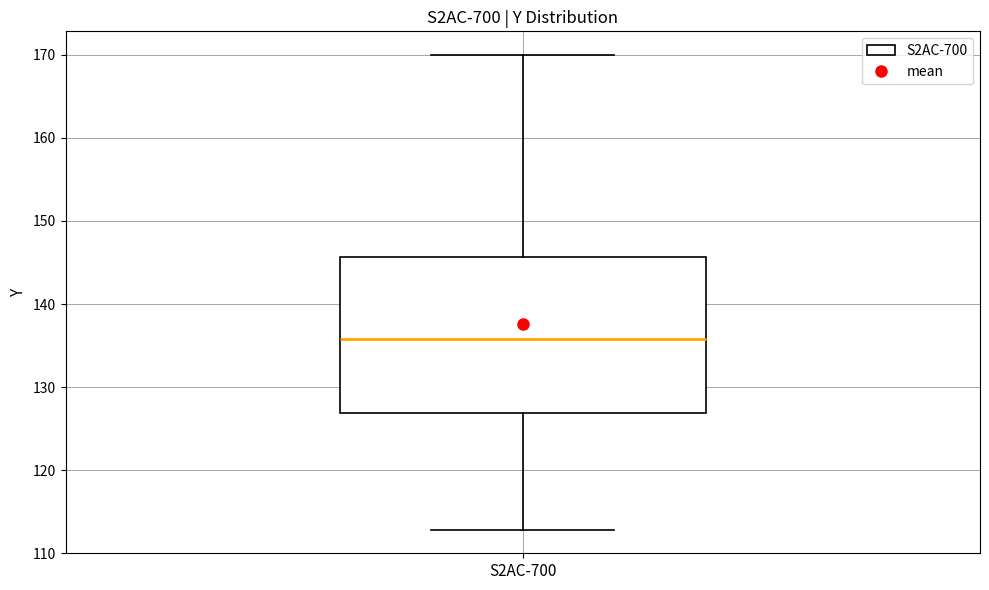

Read this box plot against the y-axis: the position of the median line, the range covered by the box, and the ends of both whiskers. The values are not printed on the chart, so give them approximately, as read against the axis.

median 136, box 127 to 146, whiskers 113 to 170